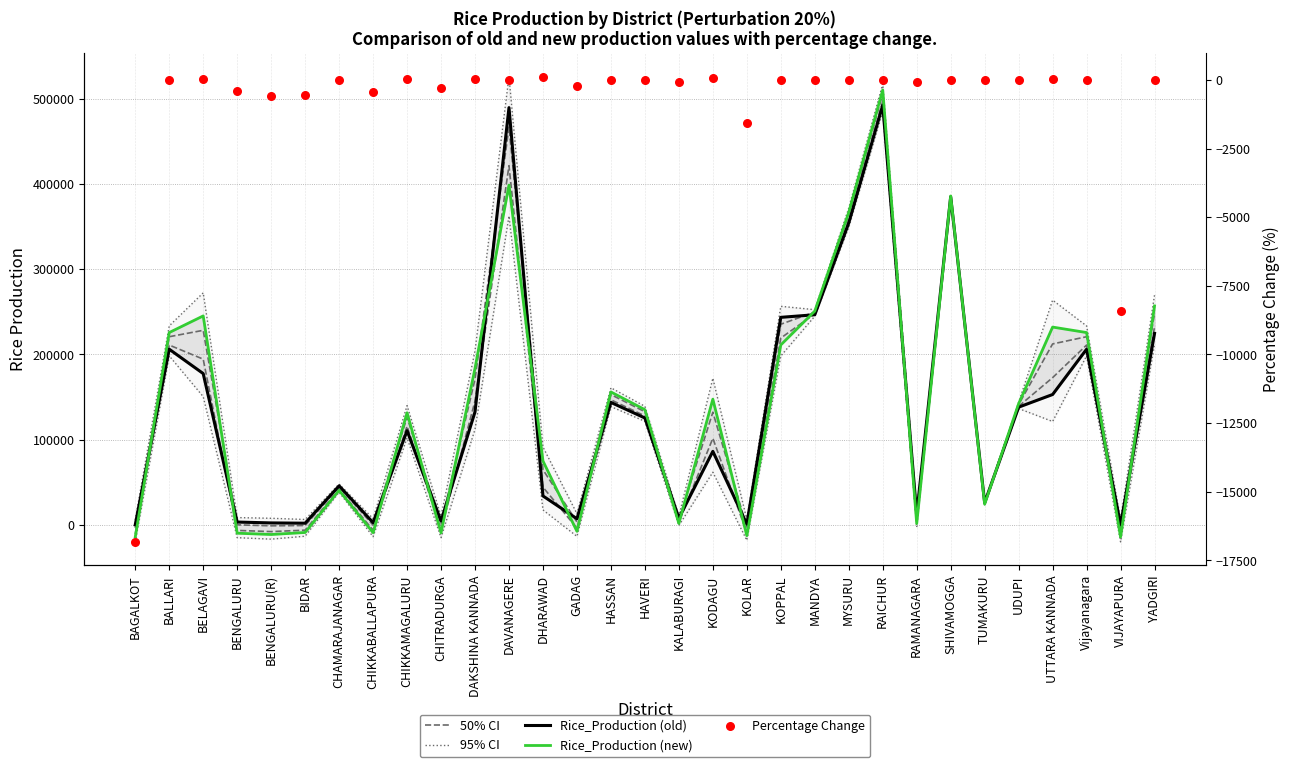

At how many categories does at least one series exceed 349952?

4